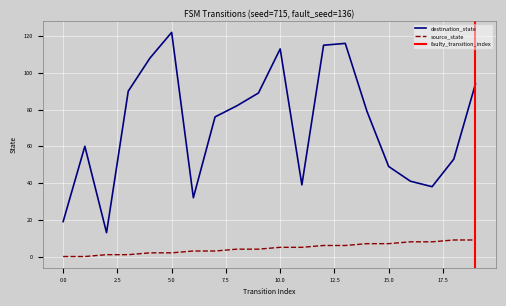

True or false: destination_state and source_state cross at least once.

False